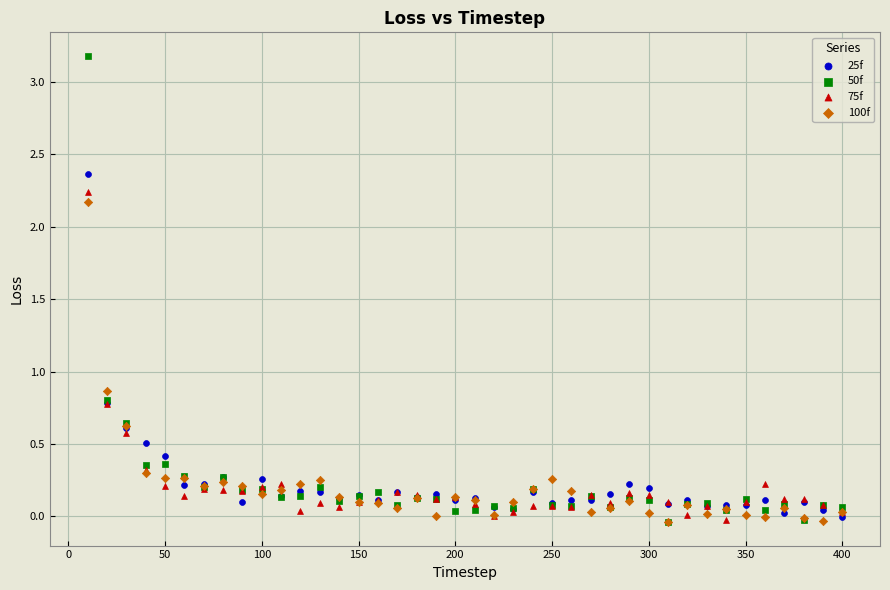

Across all series, what Y value is closest to 1?

0.9